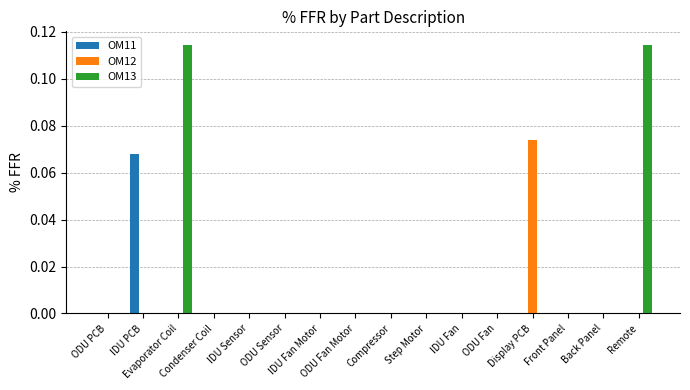

The OM12 series shows -0.1 at IDU Fan Motor. True or false?

False